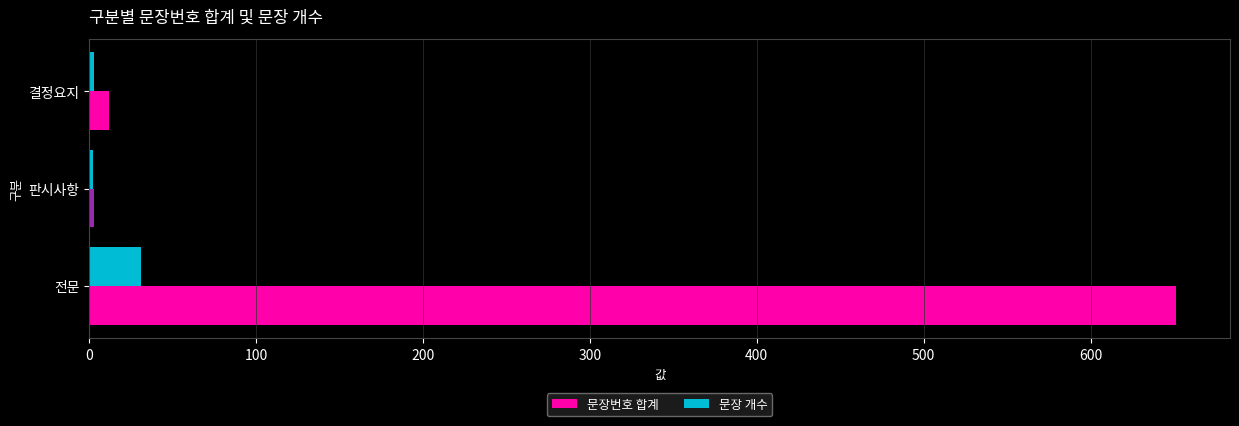

What is the maximum value shown in the chart?

651